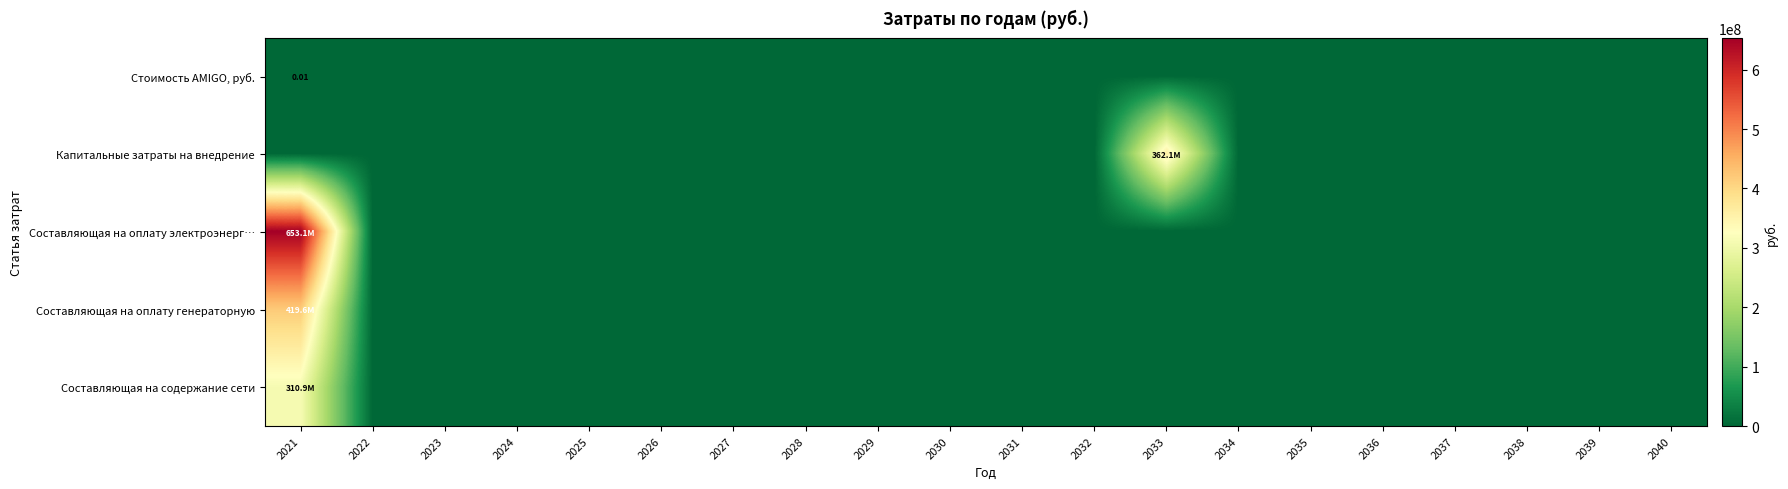

At which category is the sum across all series the highest?

2021